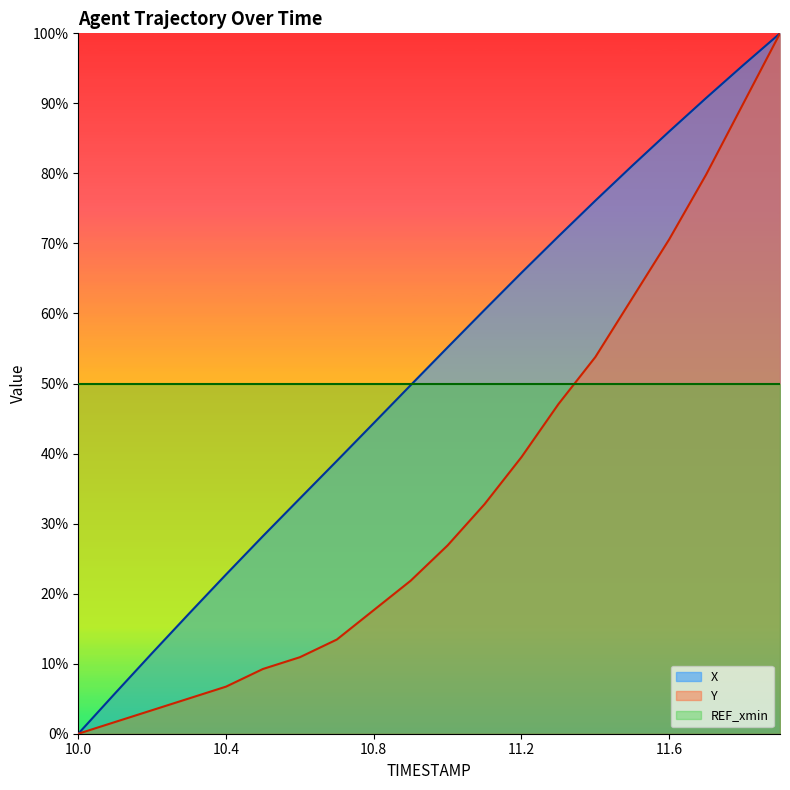

At how many categories does at least one series exceed 63?

8